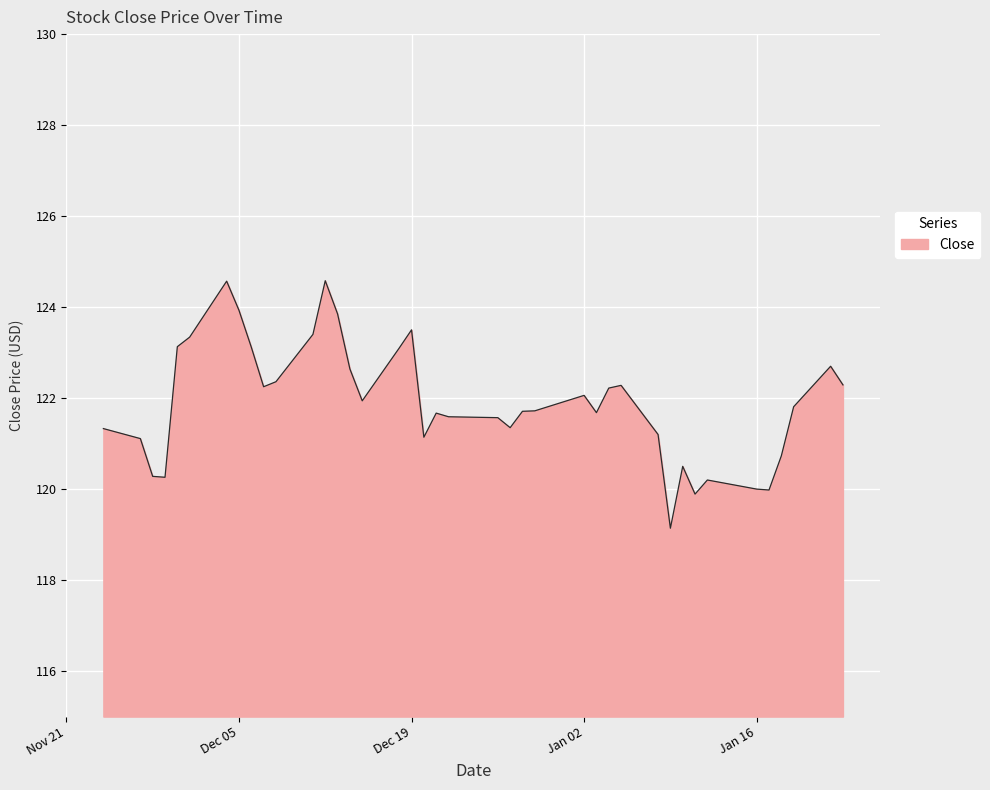

What is the minimum value shown in the chart?

119.1